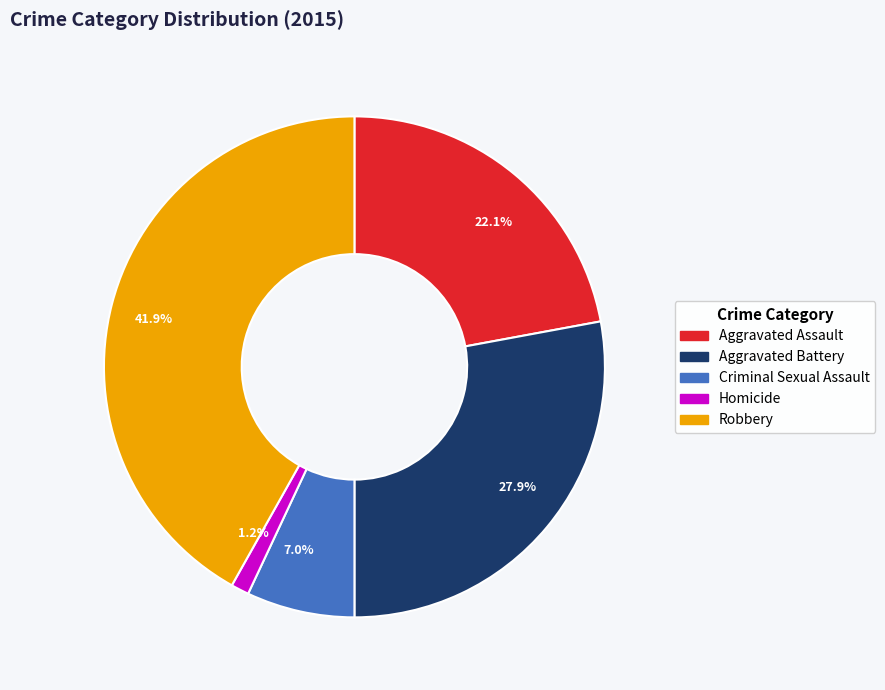

What is the ratio of the value at Aggravated Battery to the value at Robbery?

0.7